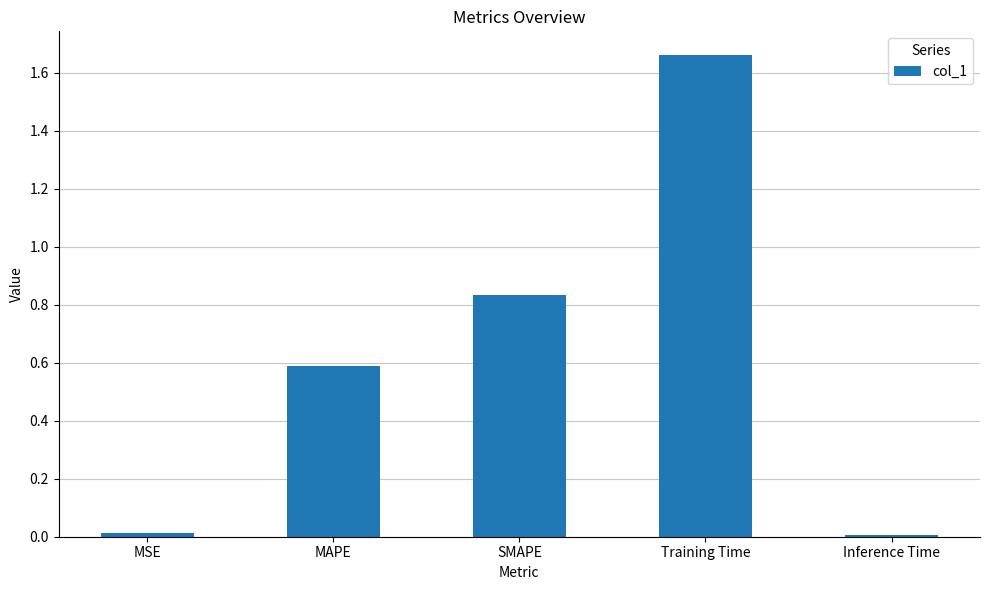

The value at MSE is 0.0. True or false?

True